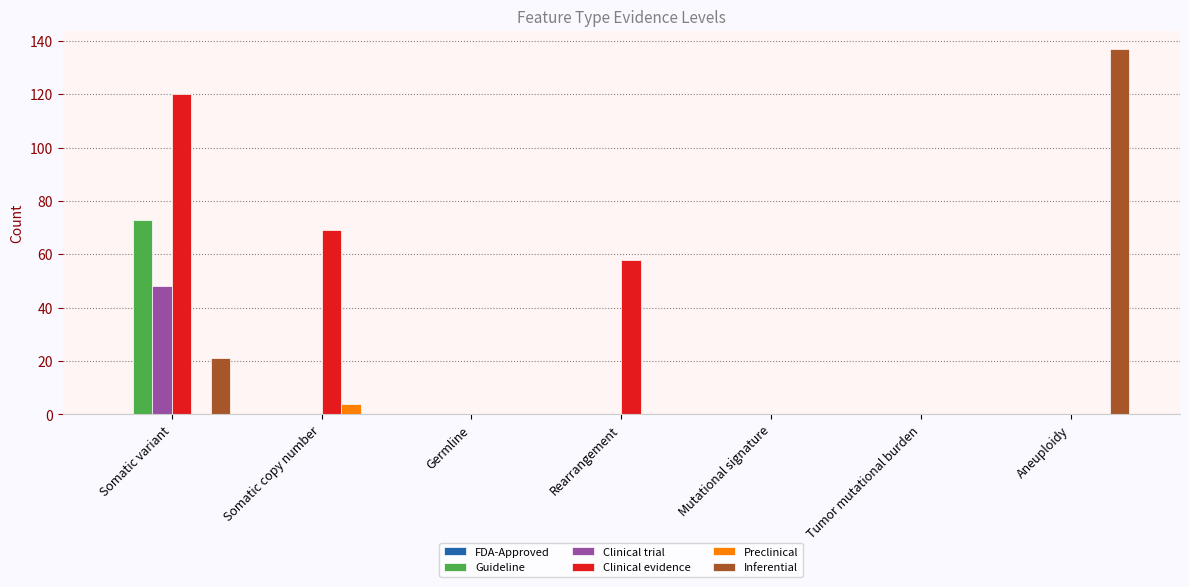

The Guideline series shows 0 at Tumor mutational burden. True or false?

True